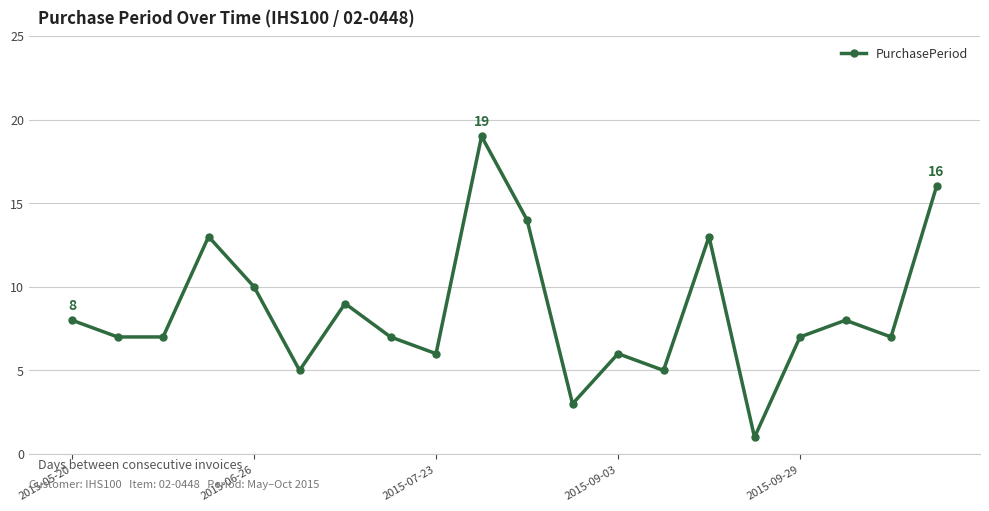

What is the maximum value shown in the chart?

19